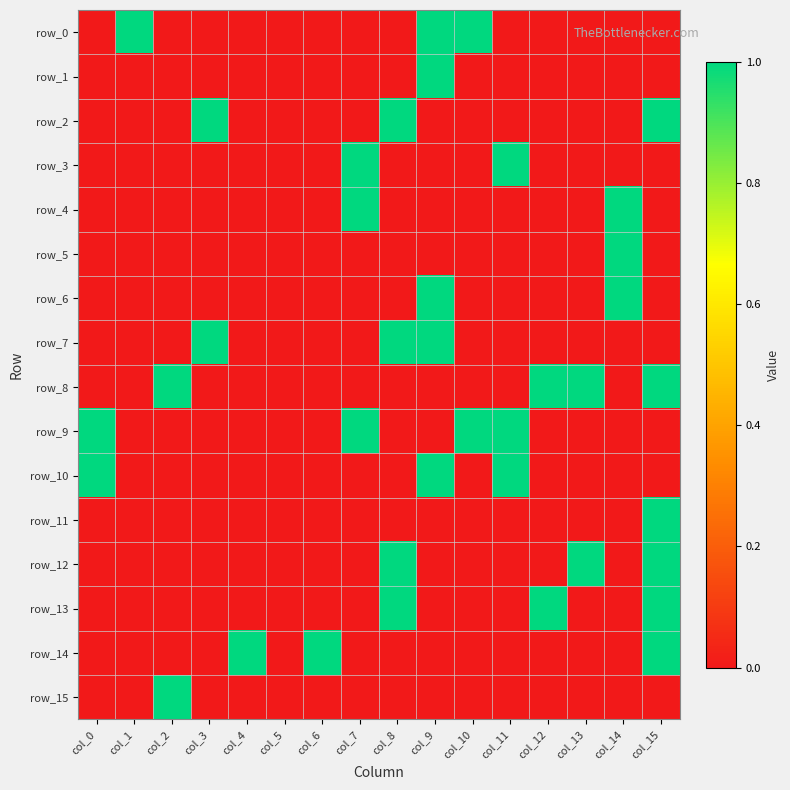

Which has a higher value, col_8 or col_4?

col_8